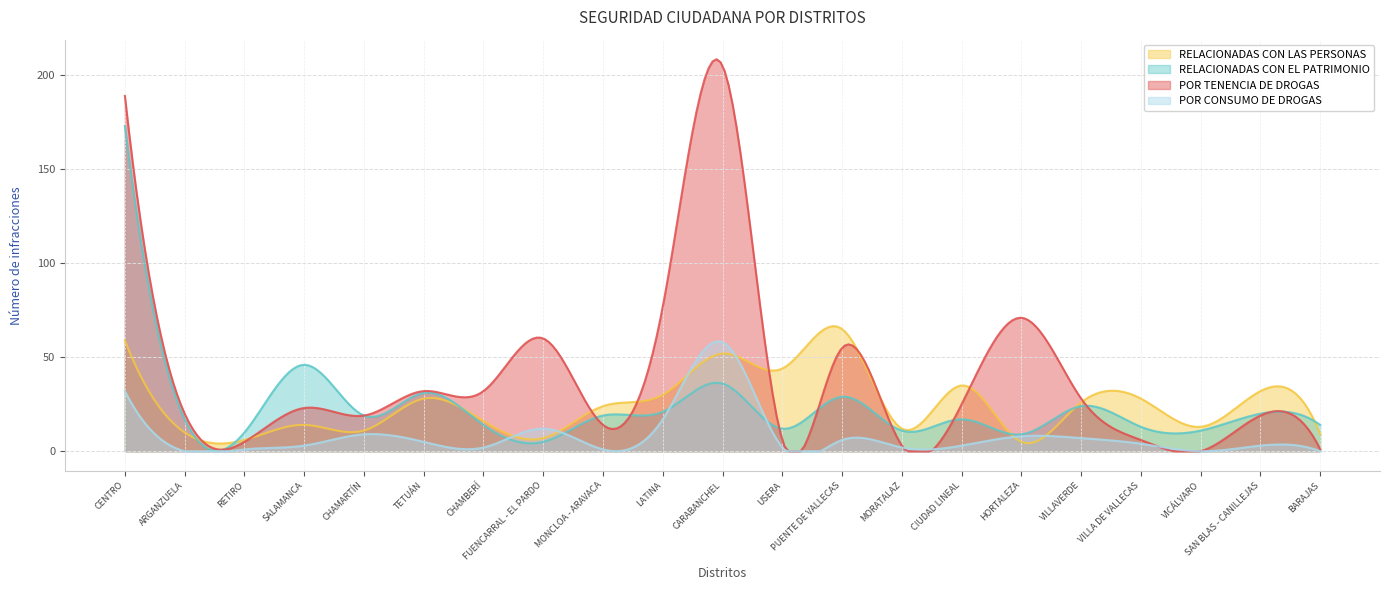

True or false: POR TENENCIA DE DROGAS and RELACIONADAS CON LAS PERSONAS intersect in this chart.

True